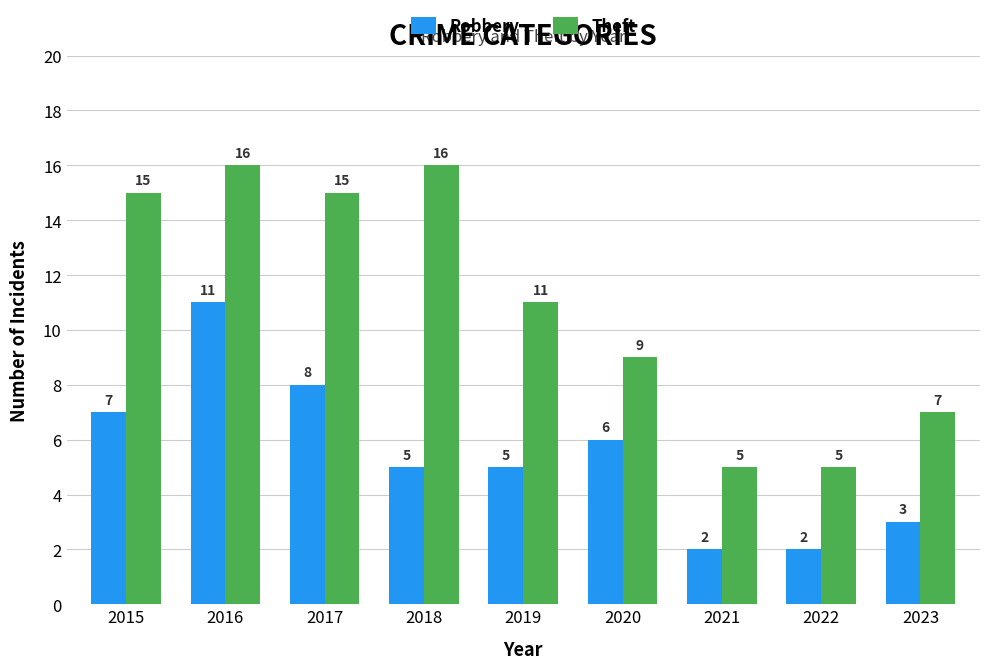

Is the value of Theft at 2021 greater than the value of Robbery at 2016?

No